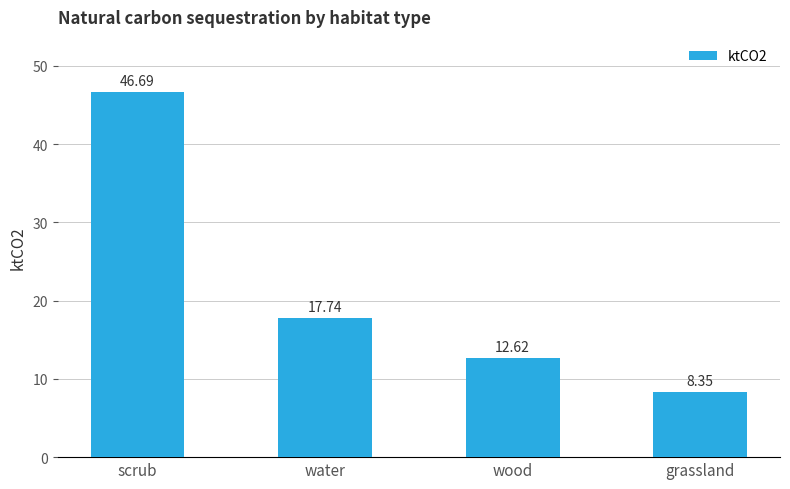

Which has a higher value, scrub or water?

scrub